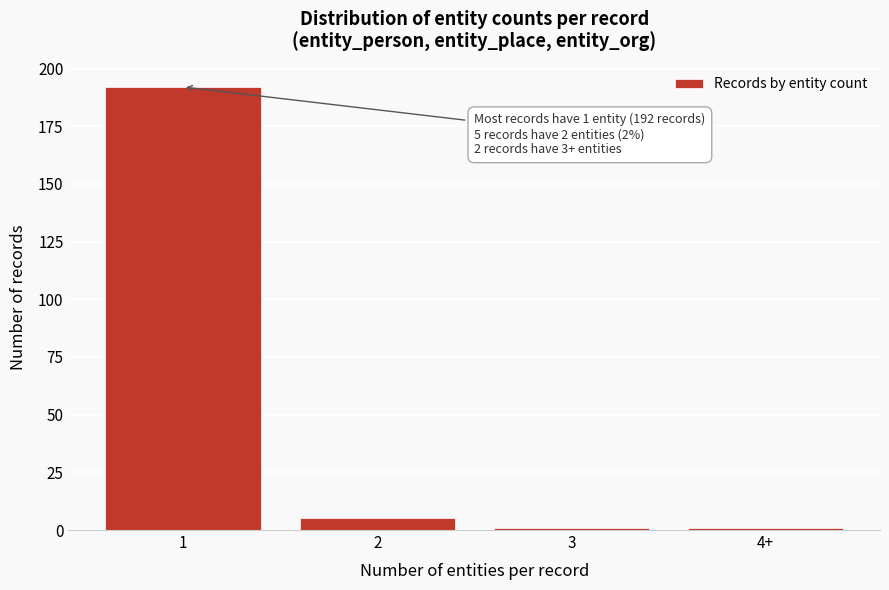

Reading left to right, transcribe all the data shown in this chart.

1=192	2=5	3=1	4+=1